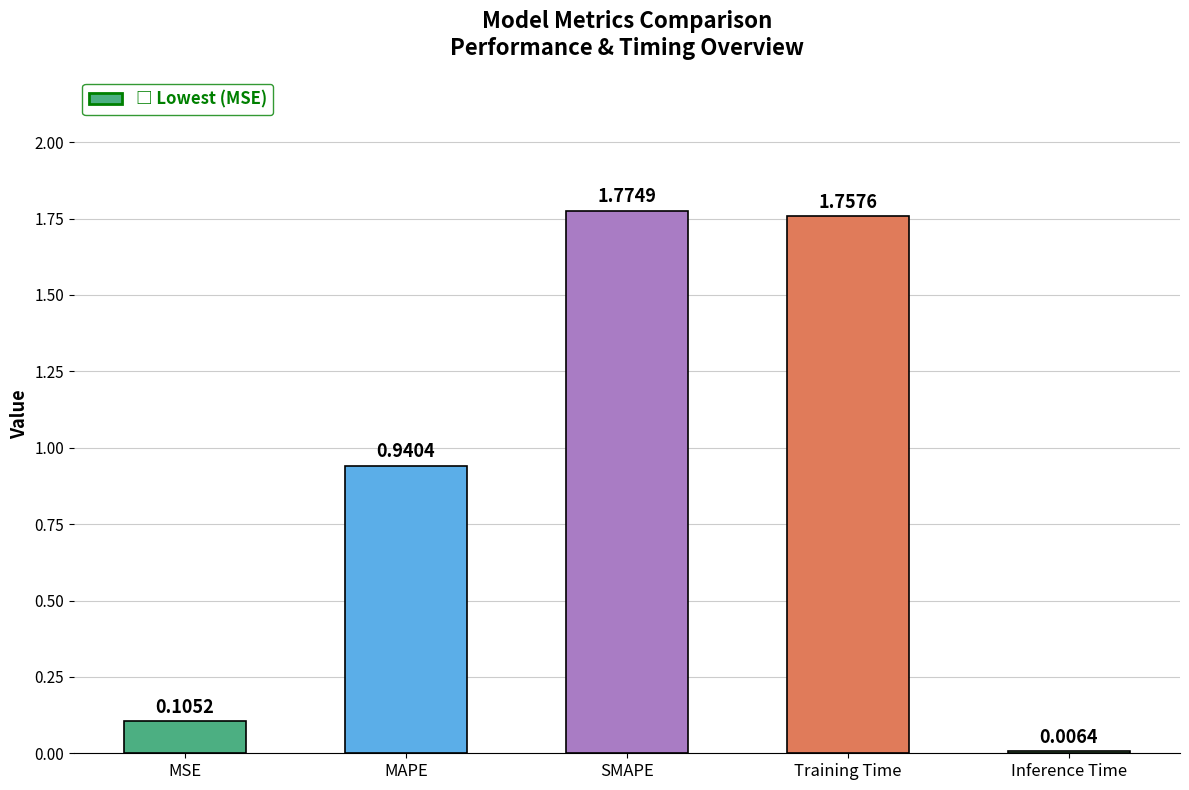

Is it true that the value at SMAPE is 1.2?

False